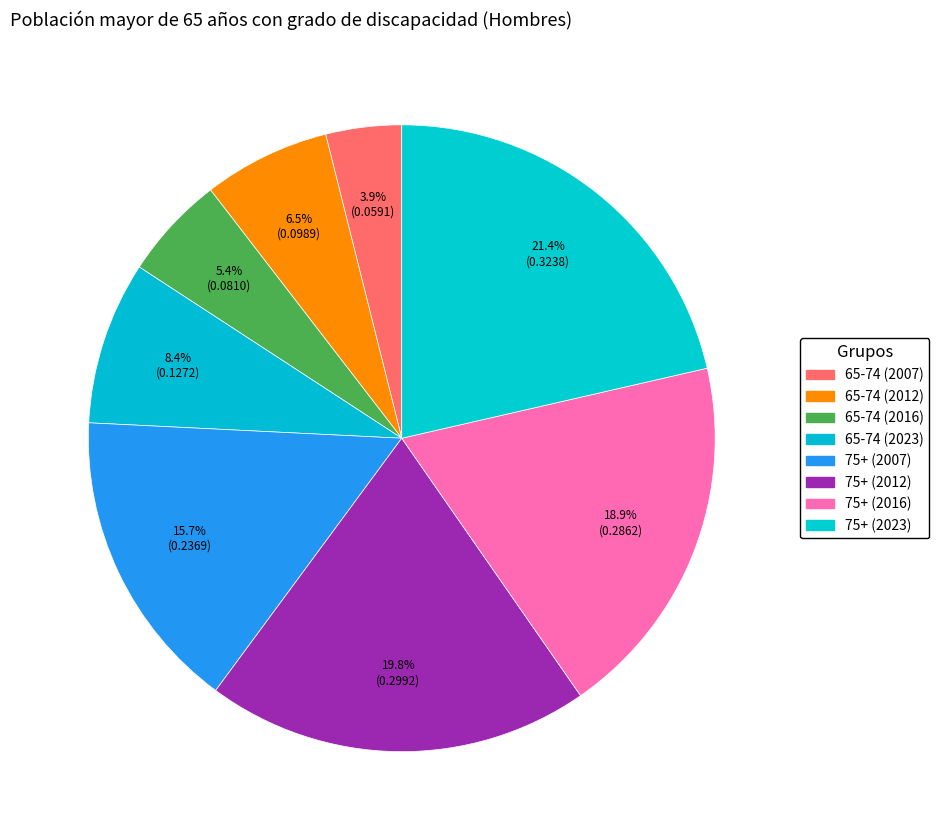

Count the number of slices in the pie.

8